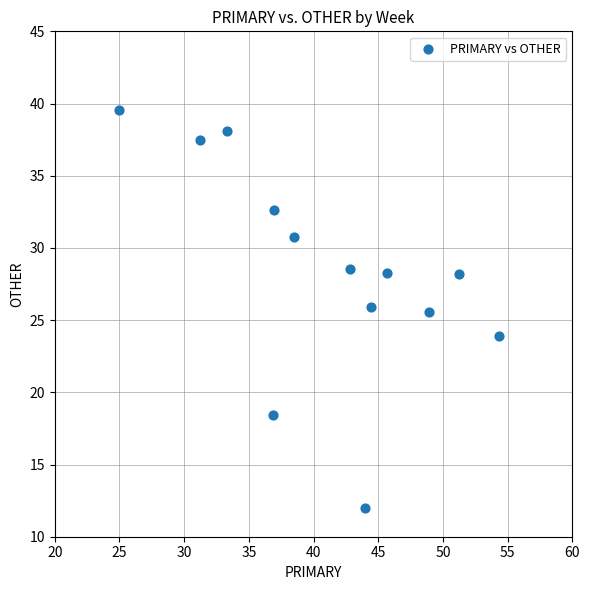

What Y value in the scatter plot is closest to 25?

25.5